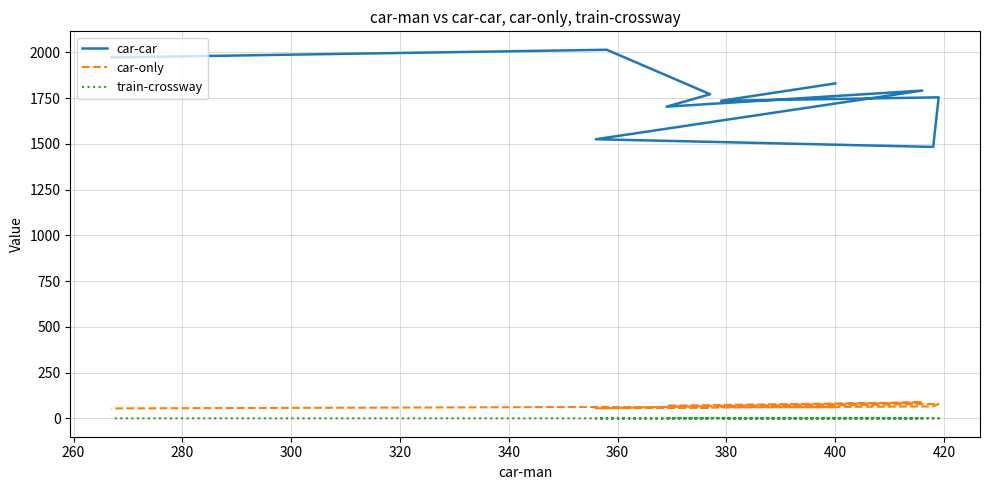

True or false: train-crossway and car-only cross at least once.

False